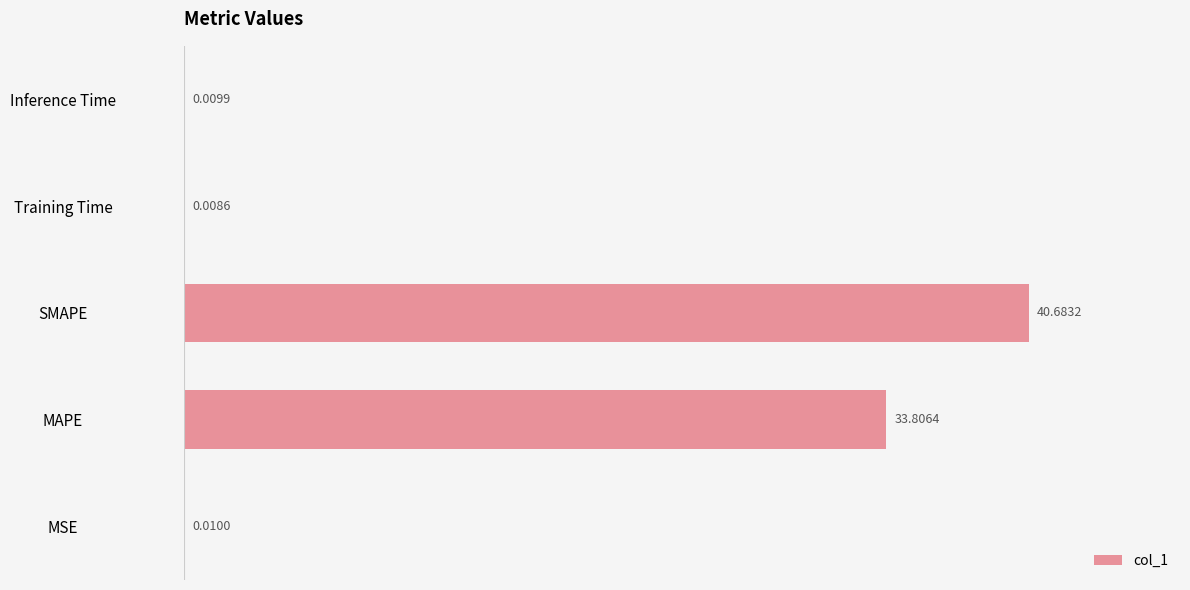

Approximately how many times larger is the value at MAPE compared to SMAPE?

0.8